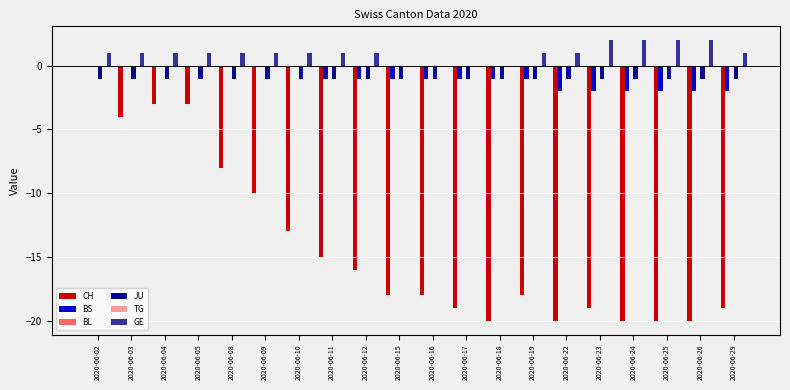

Are the bars horizontal?

No